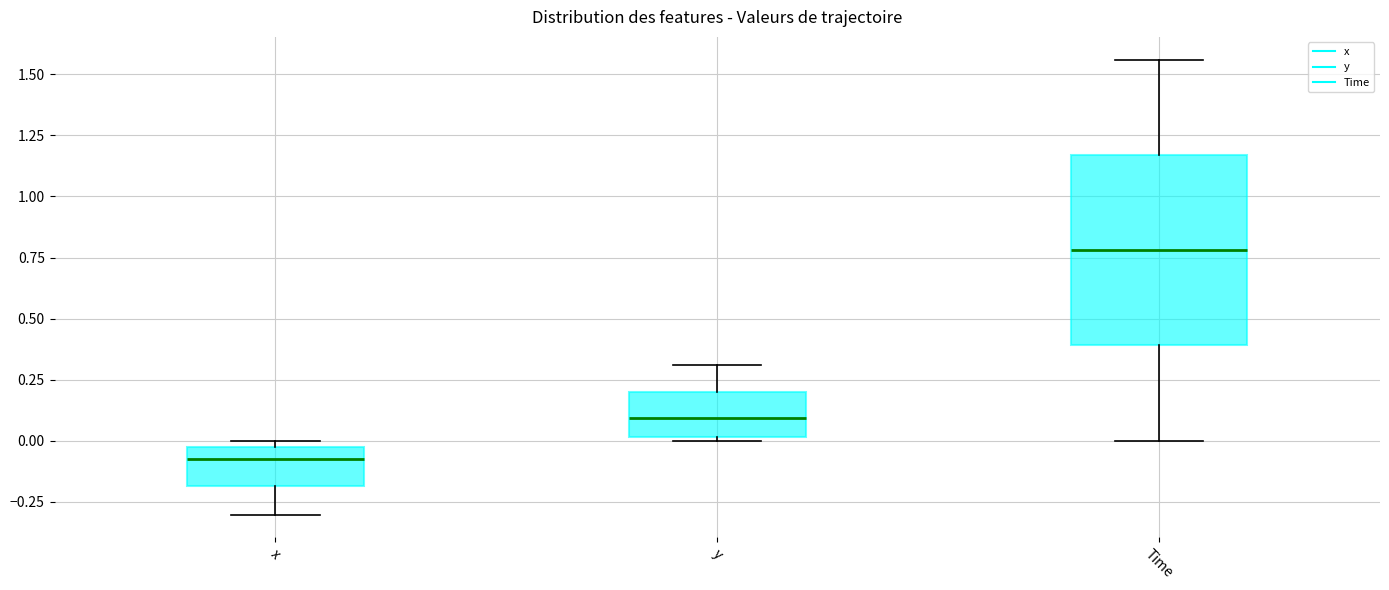

Comparing the boxes themselves (not the whiskers), which one is the tallest?

Time